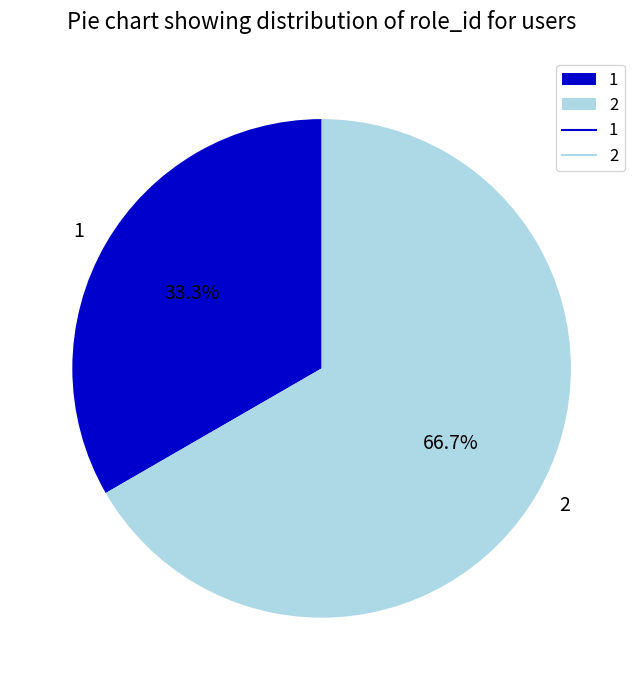

How many segments does this pie chart have?

2